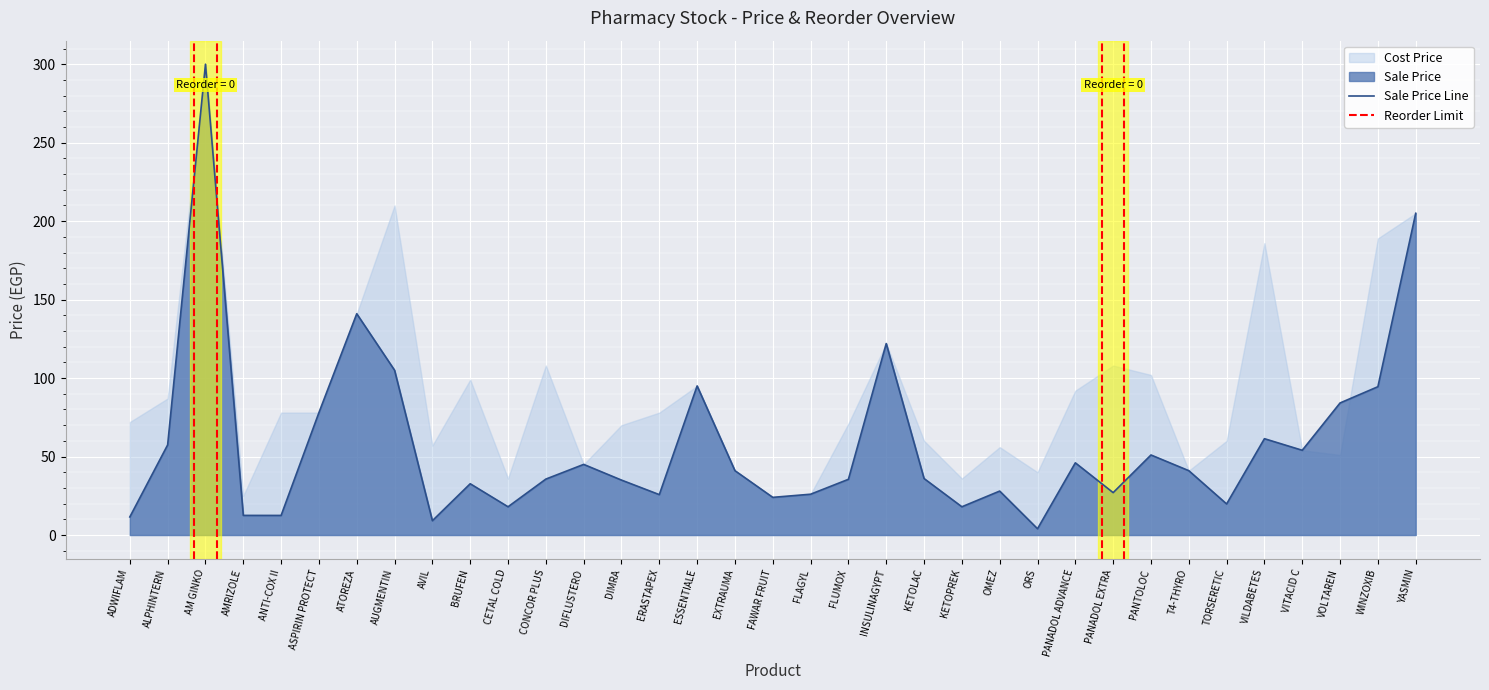

True or false: Sale Price and Reorder Level cross at least once.

False